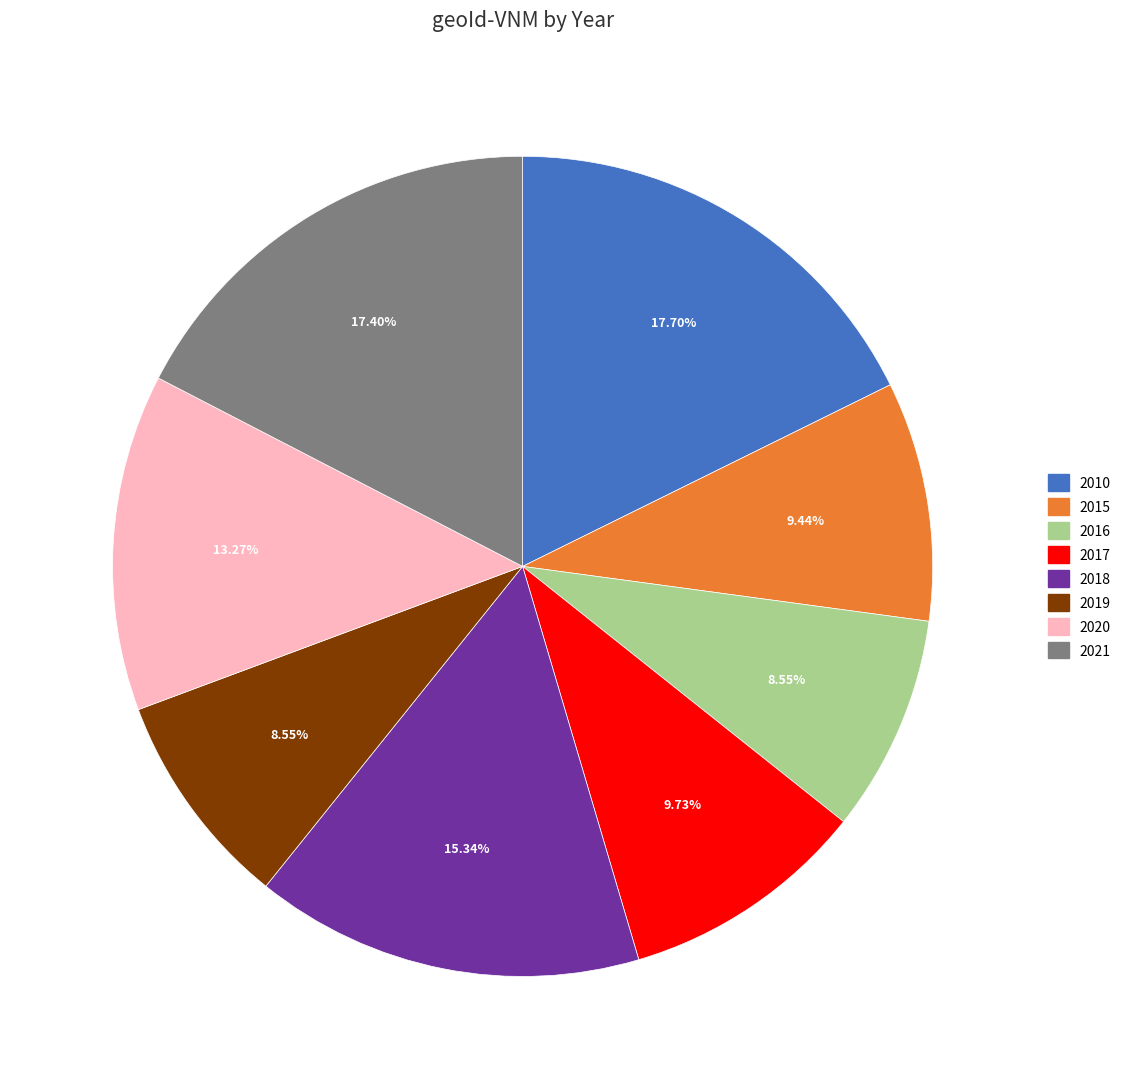

To the nearest percent, what portion does 2017 represent?

10%